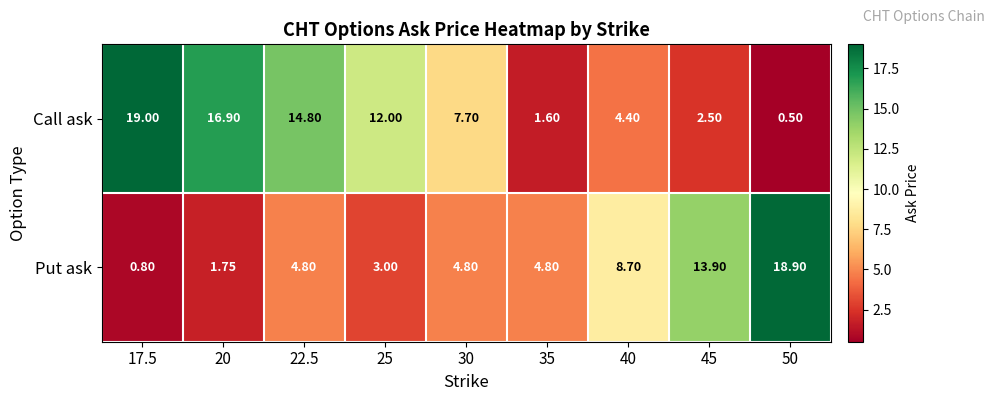

What is the total value across all series at 25?

15.0